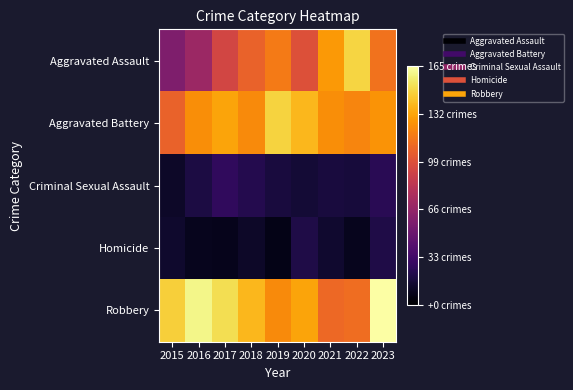

Rank the series by their maximum value, from highest to lowest.

Robbery, Aggravated Assault, Aggravated Battery, Criminal Sexual Assault, Homicide